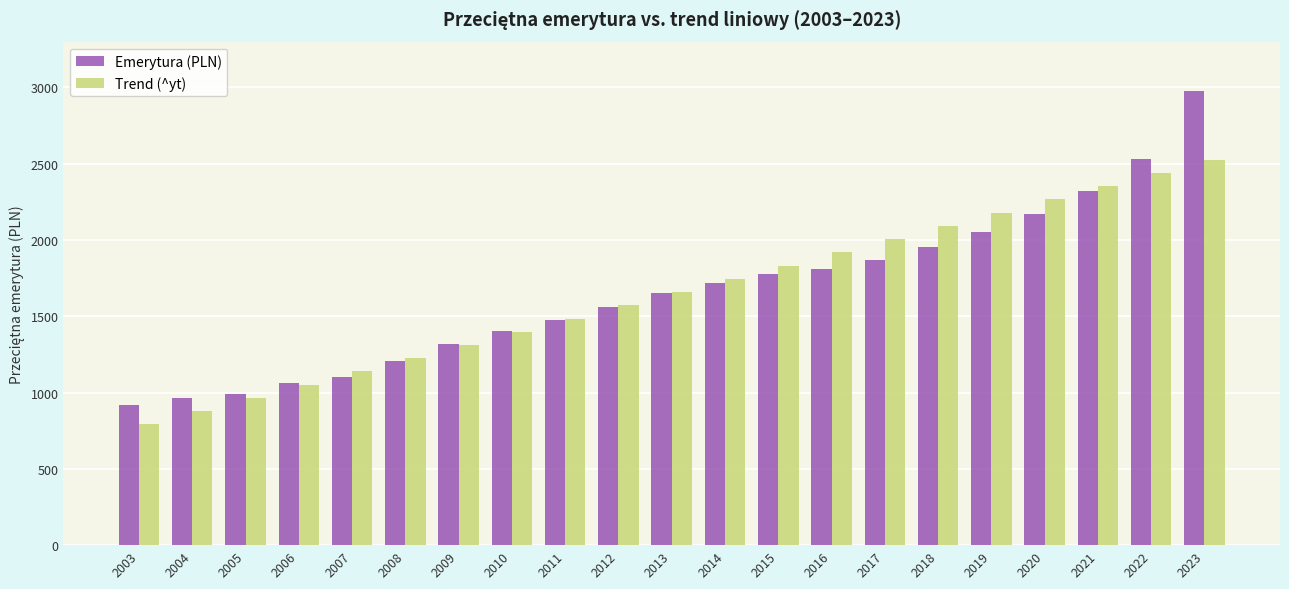

Which series changed the most between 2004 and 2005?

Trend (^yt)